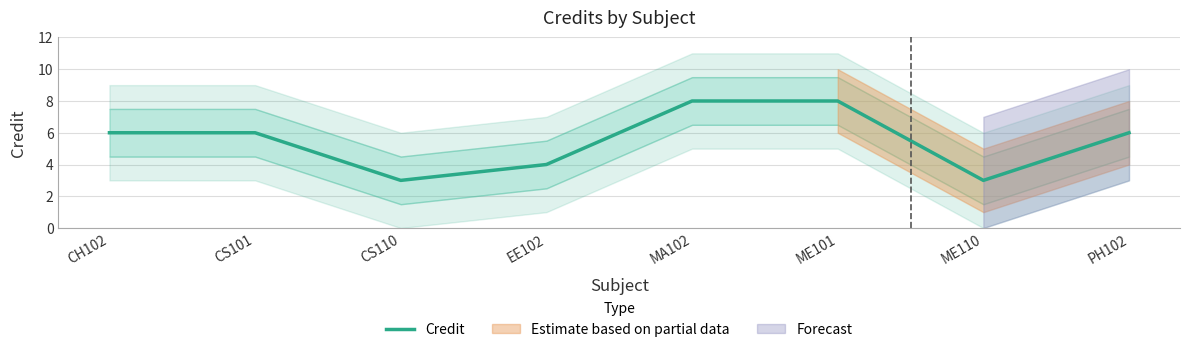

What is the sum of all values?

44